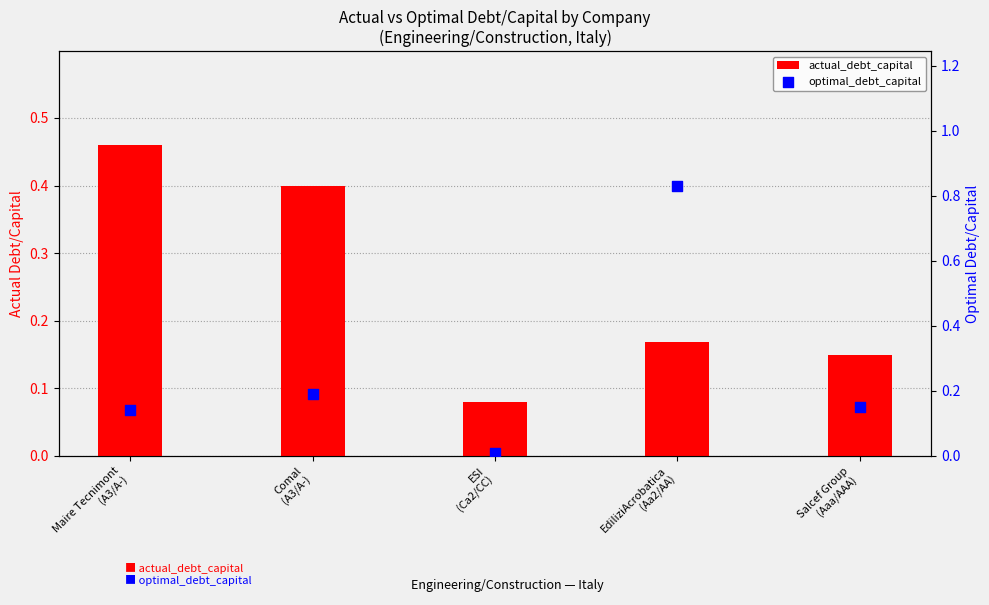

At how many categories does at least one series exceed 0?

5